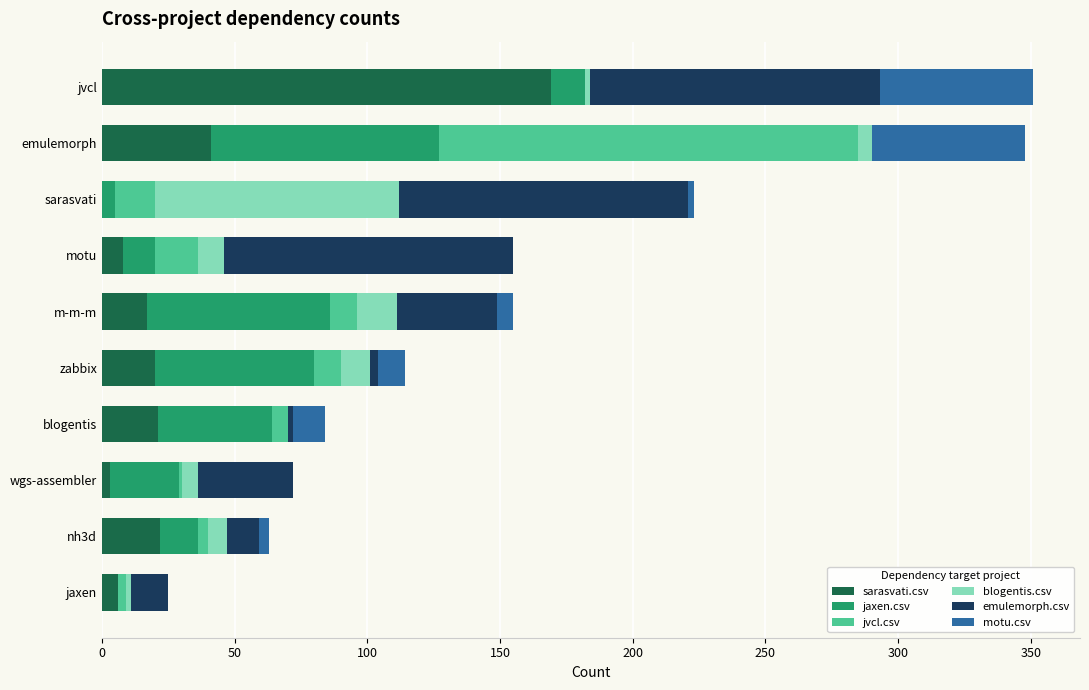

At which label does sarasvati.csv reach its peak?

jvcl